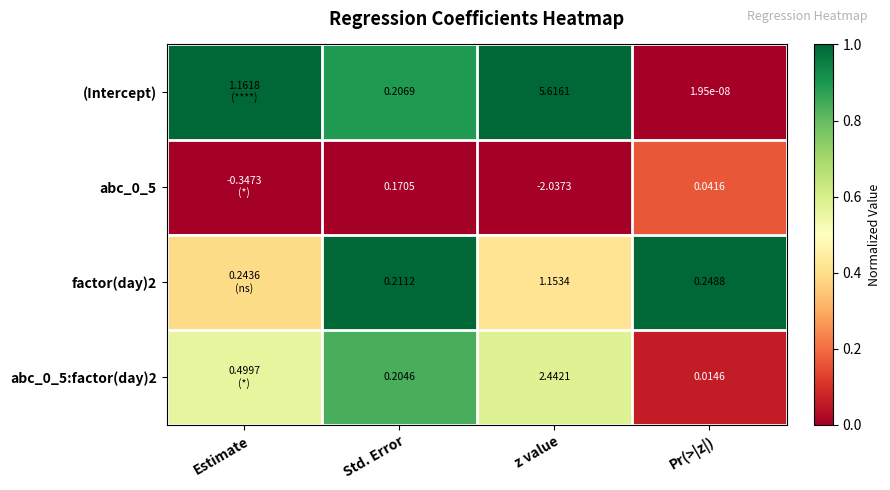

The value of abc_0_5:factor(day)2 at z value is 0.2. True or false?

False